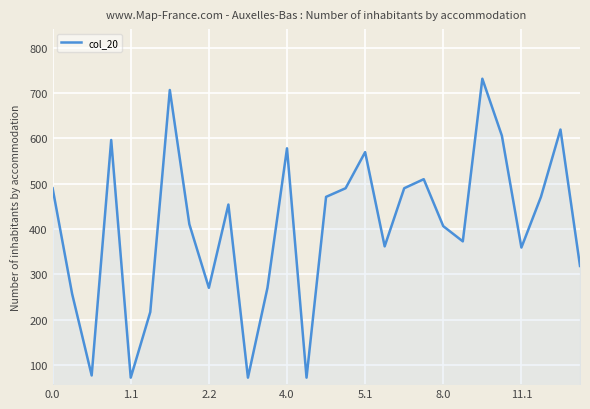

What is the greatest value displayed?

731.7